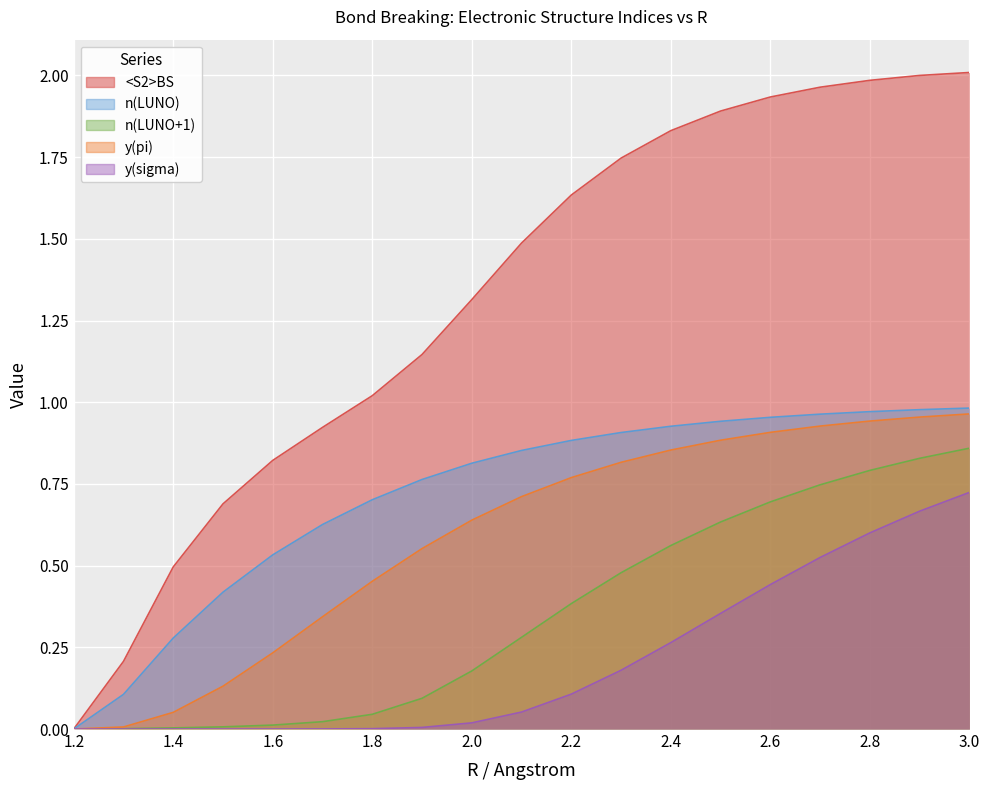

True or false: y(pi) and n(LUNO) intersect in this chart.

False